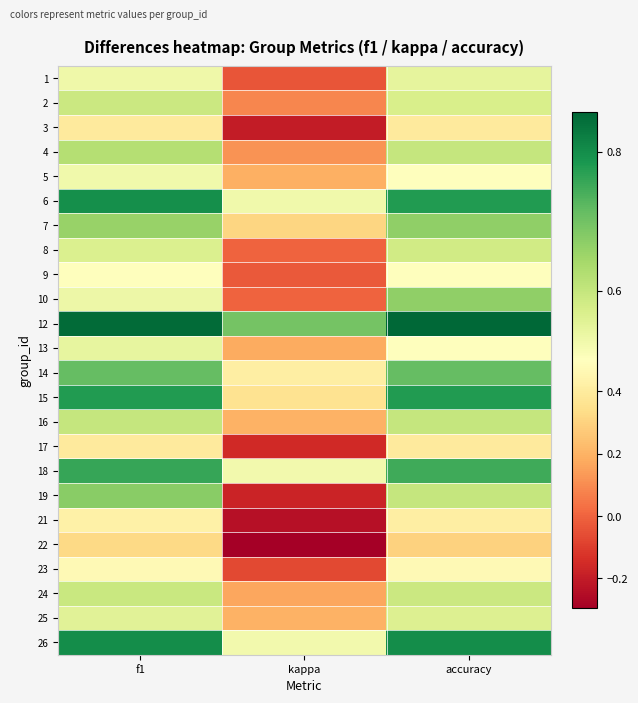

What is the total value across all series at kappa?

3.3